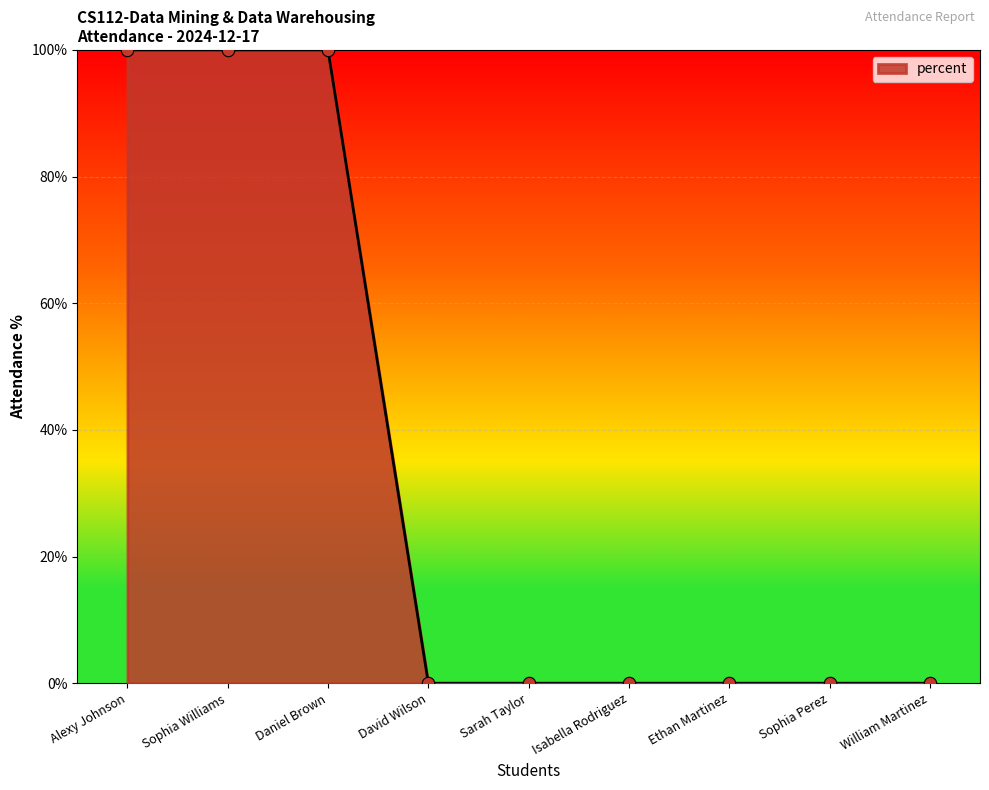

Between Sophia Williams and Ethan Martinez, which is larger?

Sophia Williams